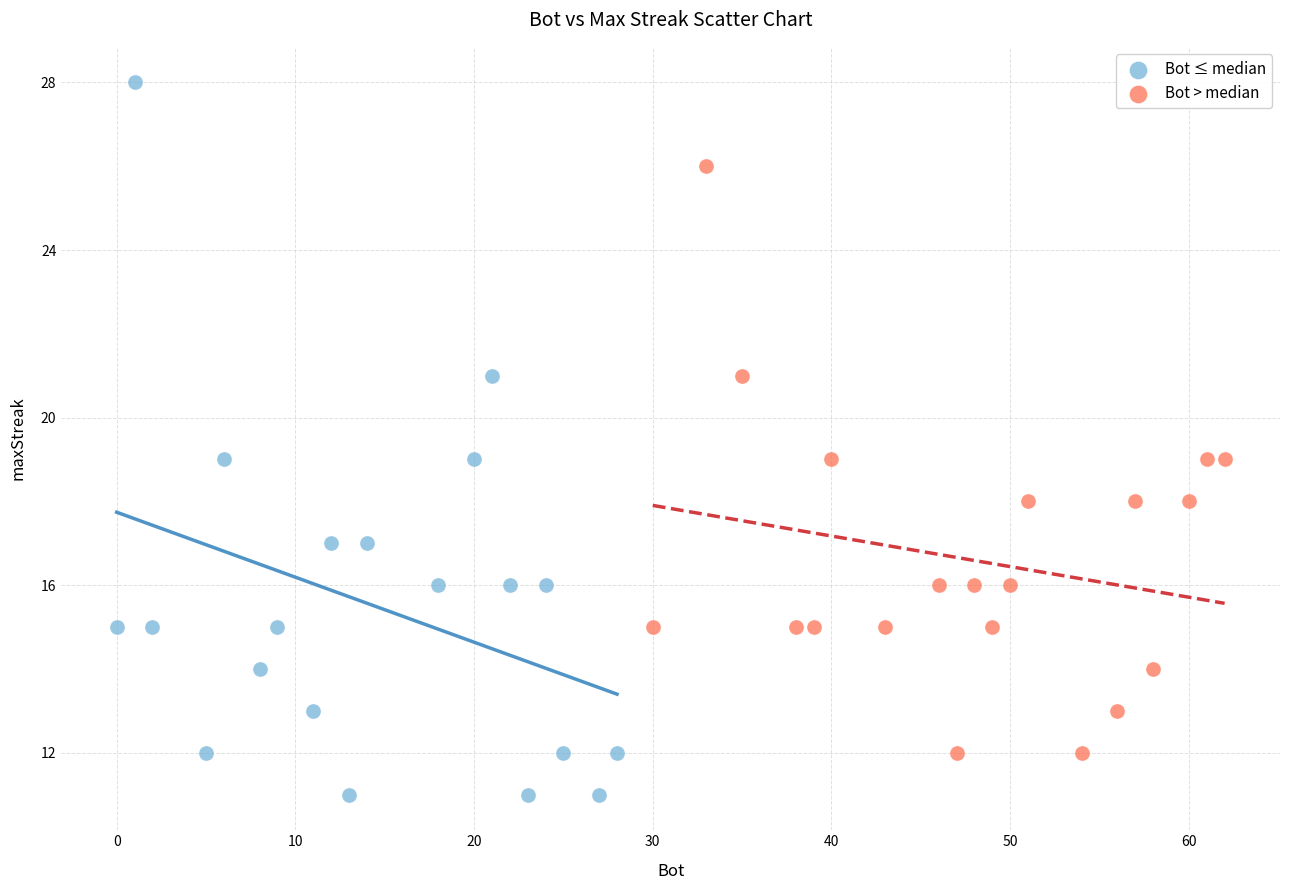

Which series contains the lowest Y value?

Bot ≤ median